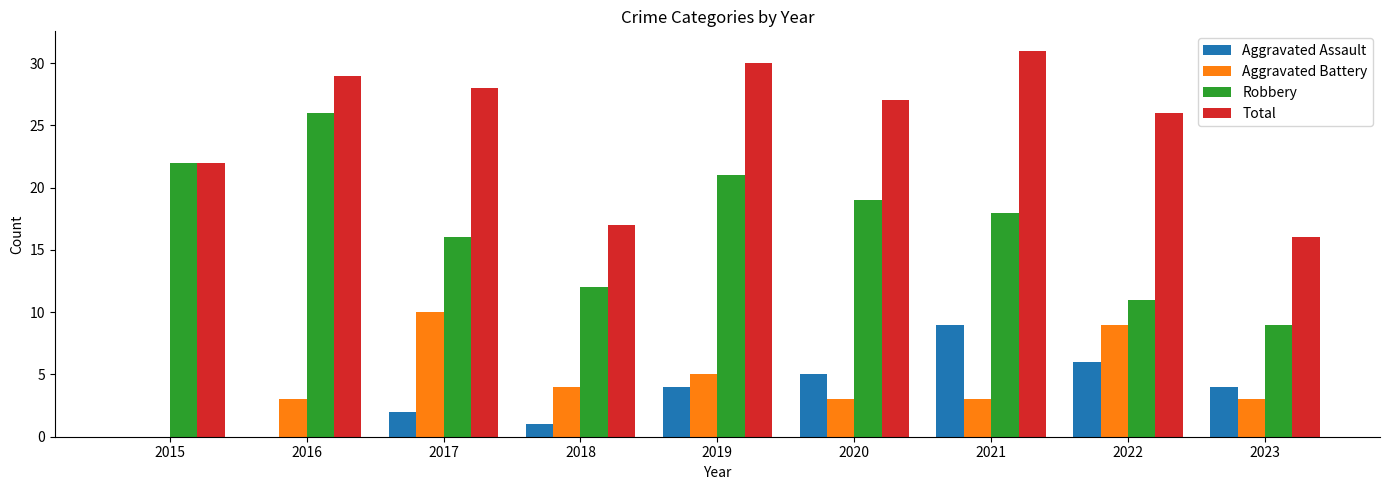

Which series has the largest total across all categories?

Total